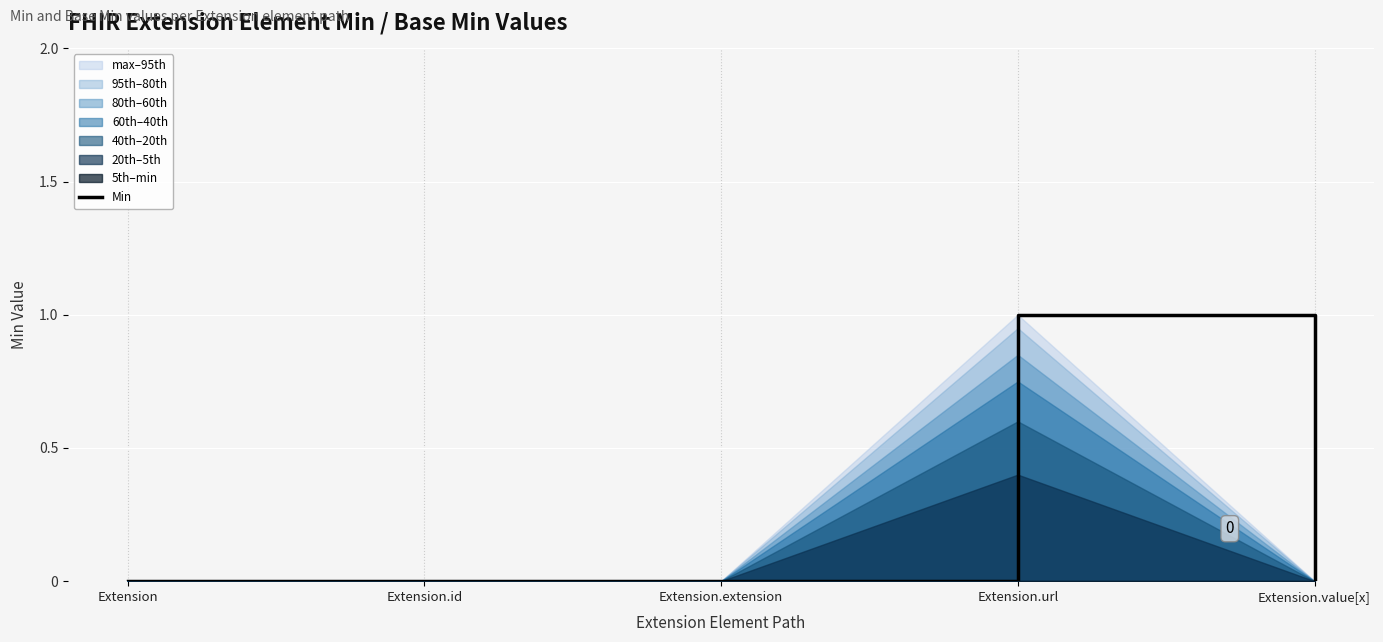

What is the difference between the values at Extension.url and Extension.id?

1